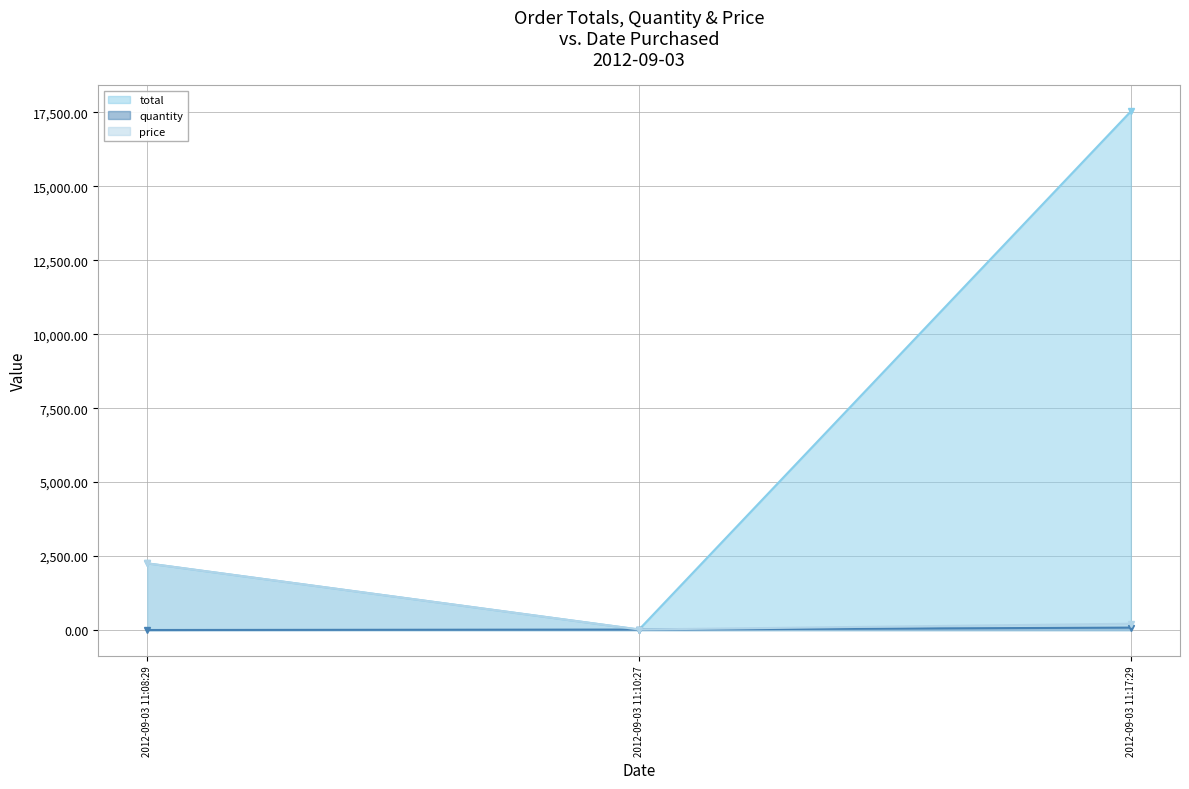

Rank the series by their maximum value, from lowest to highest.

quantity, price, total